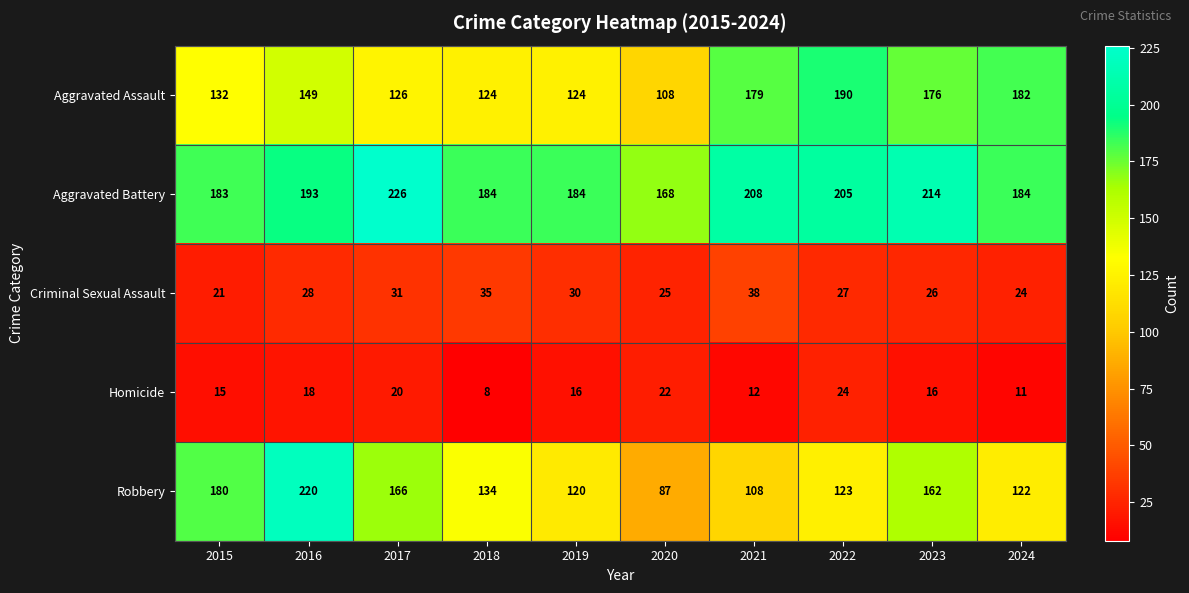

What is the difference between the maximum and minimum values in the Aggravated Assault series?

82